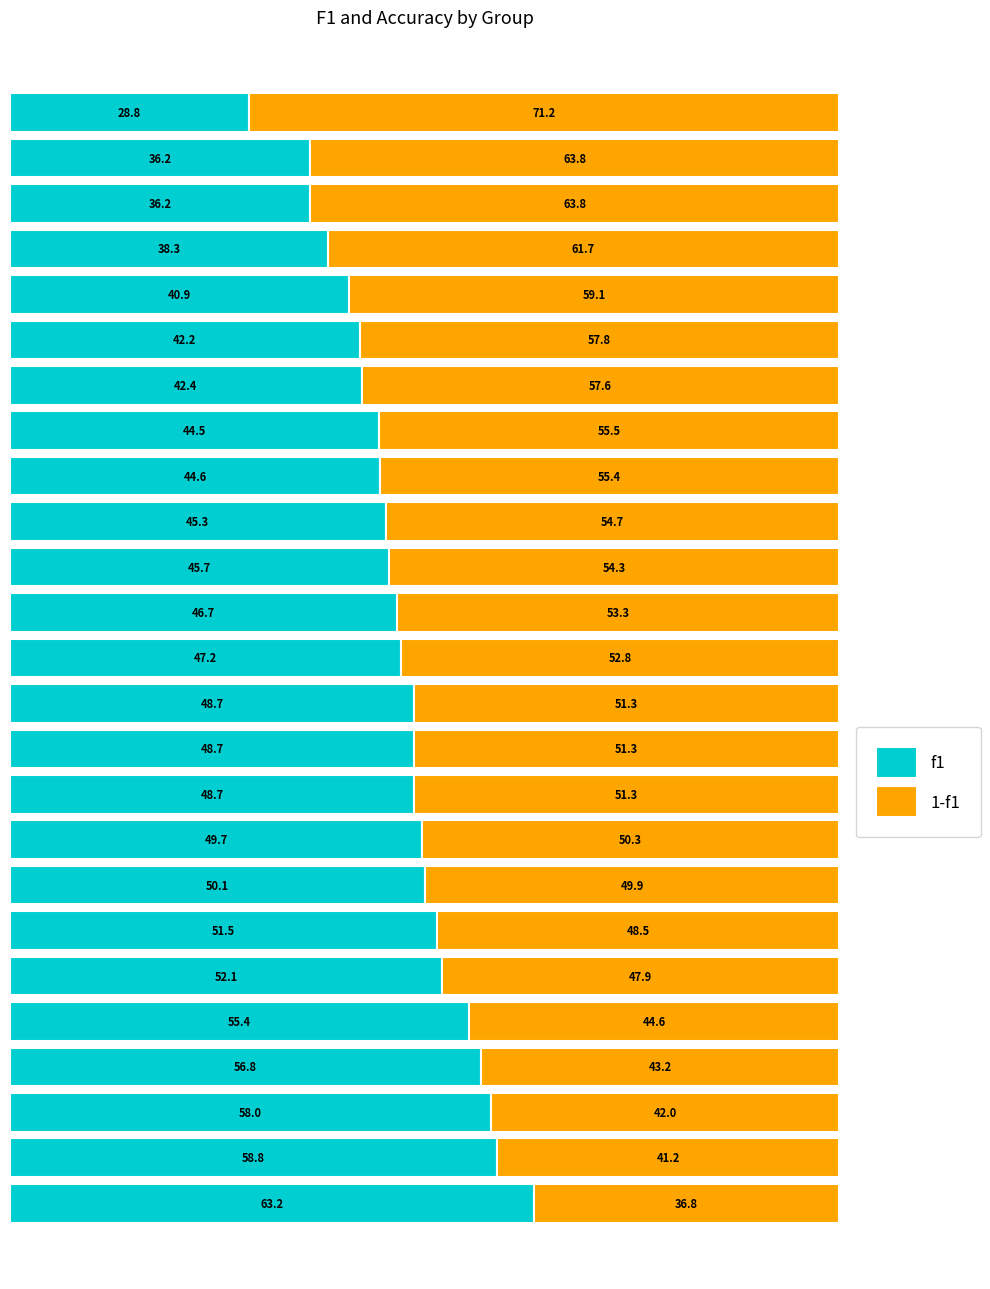

What is the minimum value for f1?

28.8